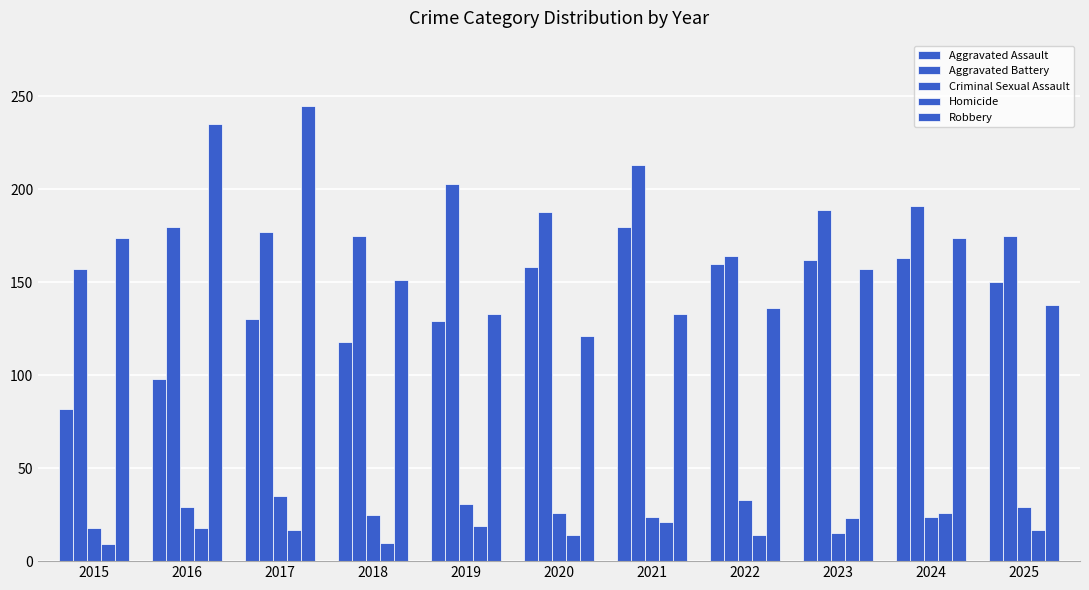

How many groups of bars are there?

11